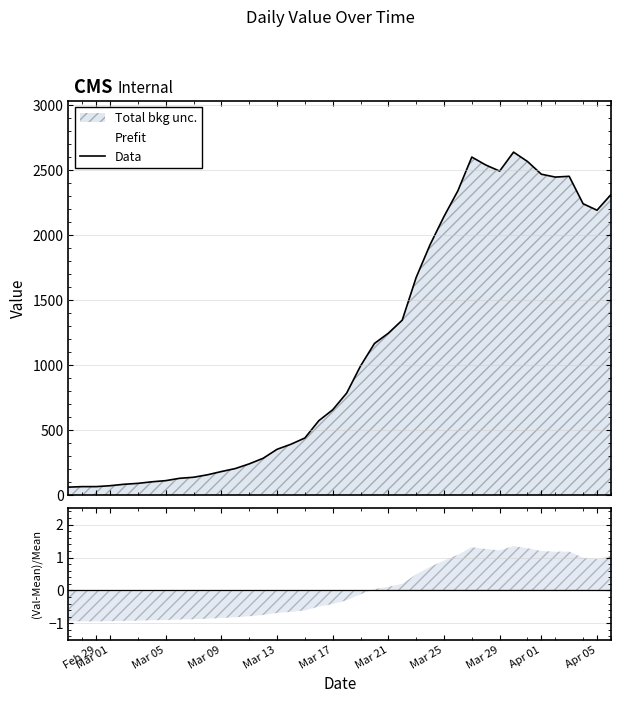

What is the maximum value for Data?

2638